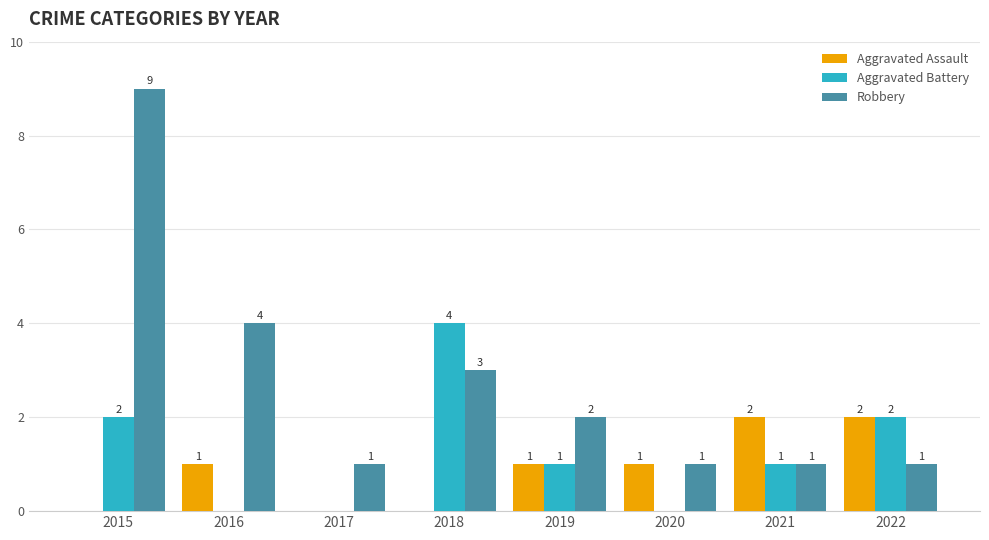

How many groups of bars are there?

8